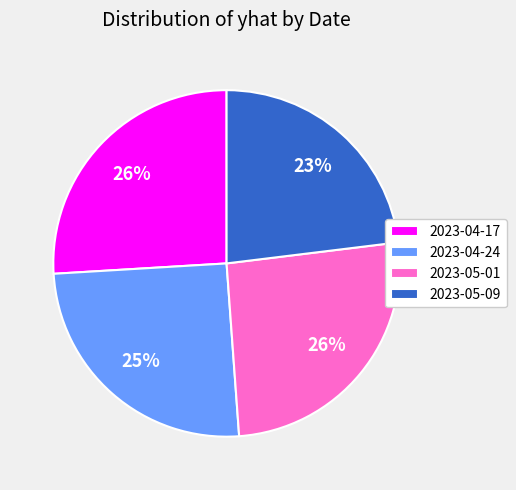

Which slice is the smallest?

2023-05-09